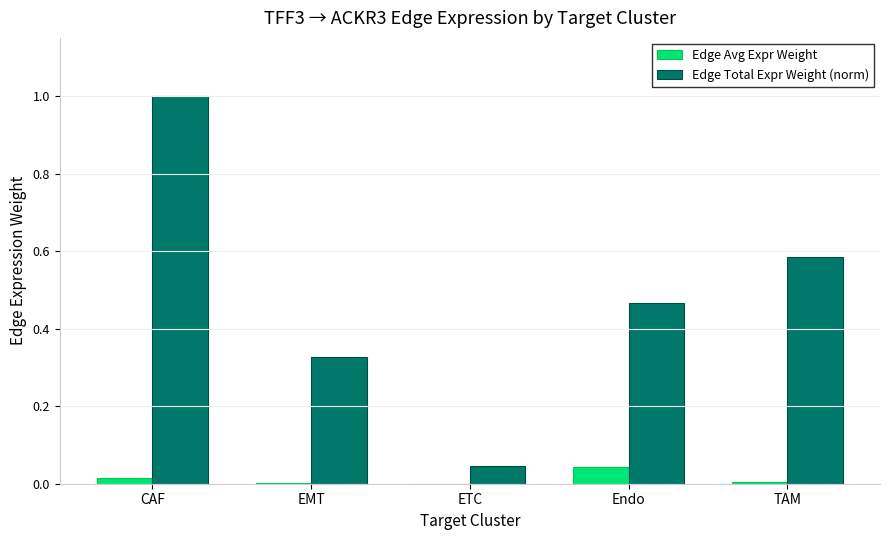

What is the maximum value shown in the chart?

1.0